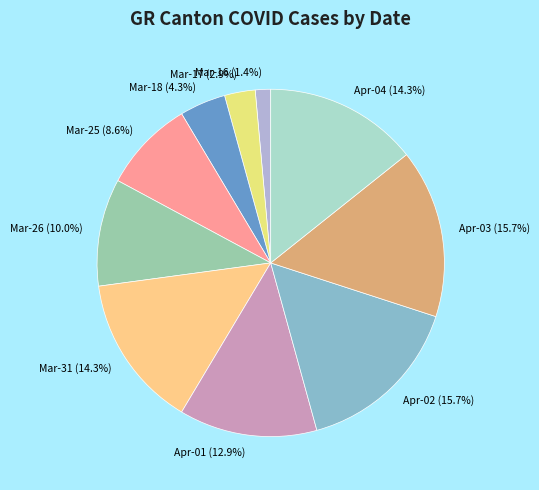

Approximately how many times larger is the value at Apr-03 compared to Apr-04?

1.1